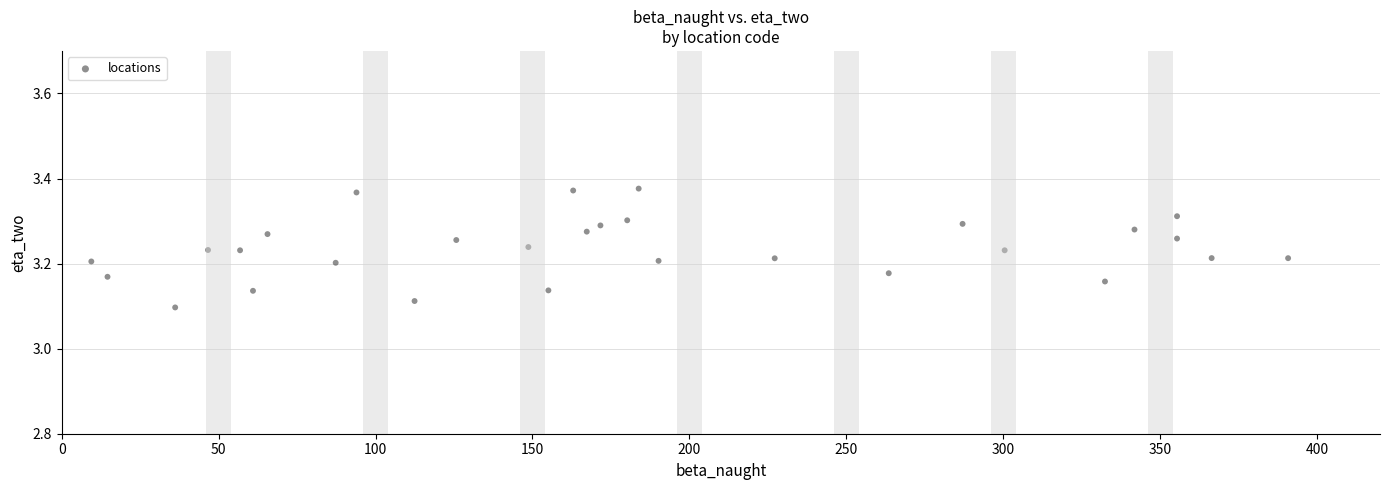

What is the range of Y values (max minus min)?

0.3